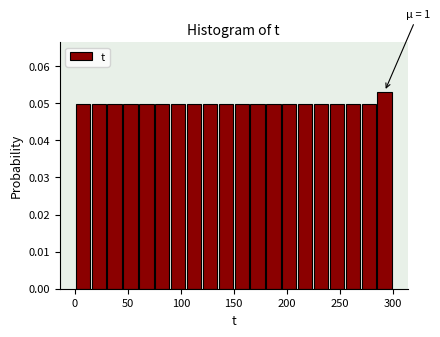

Read against the x-axis, roughly where is the centre of the tallest bar?

295